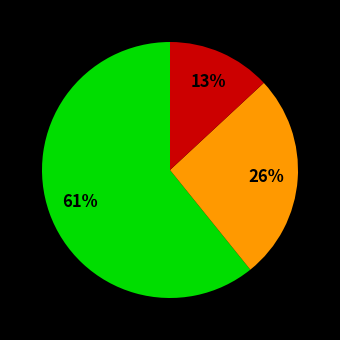

To the nearest percent, what is the difference between the largest and smallest slice percentages?

48%